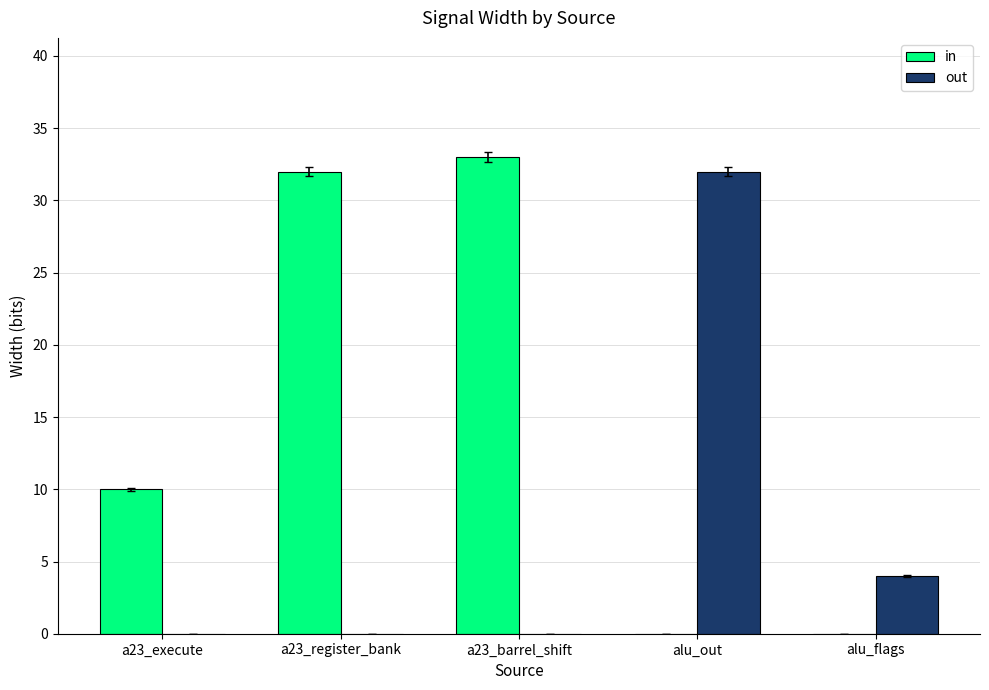

What are all the series names shown in the legend?

in, out